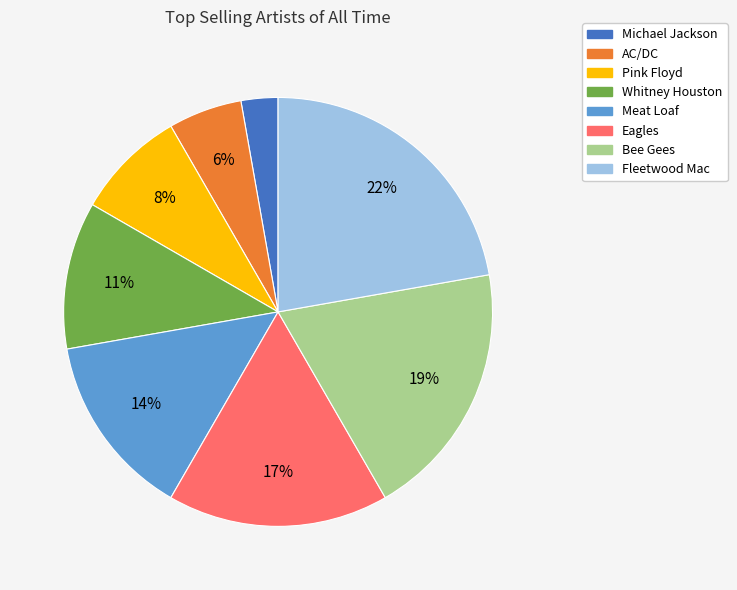

What is the largest slice in the pie chart?

Fleetwood Mac